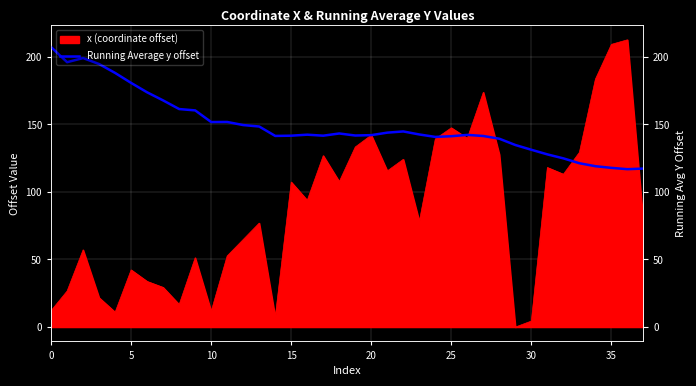

What is the change in value from 9 to 28?

-21.0